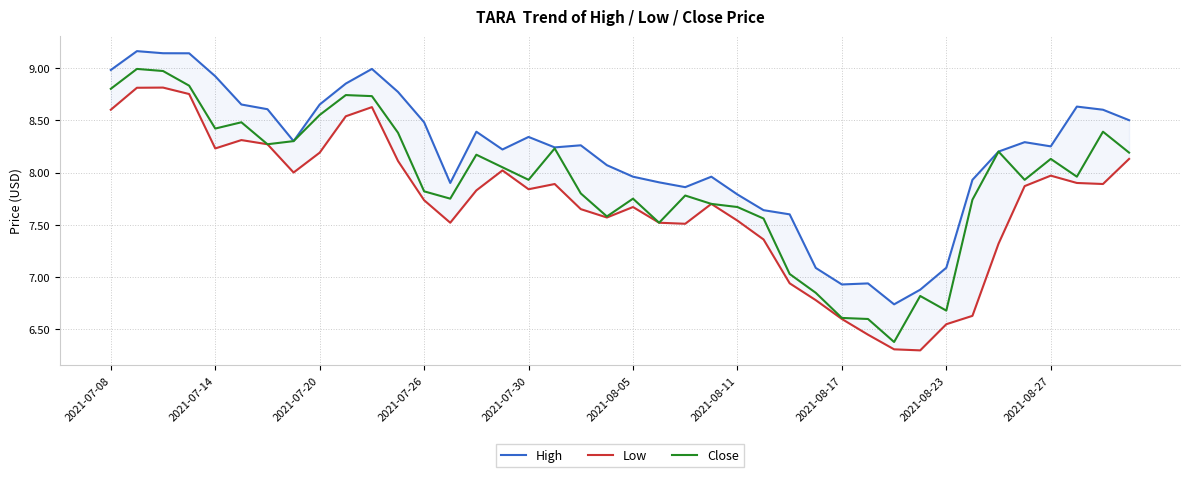

What is the highest value of the Close series?

9.0